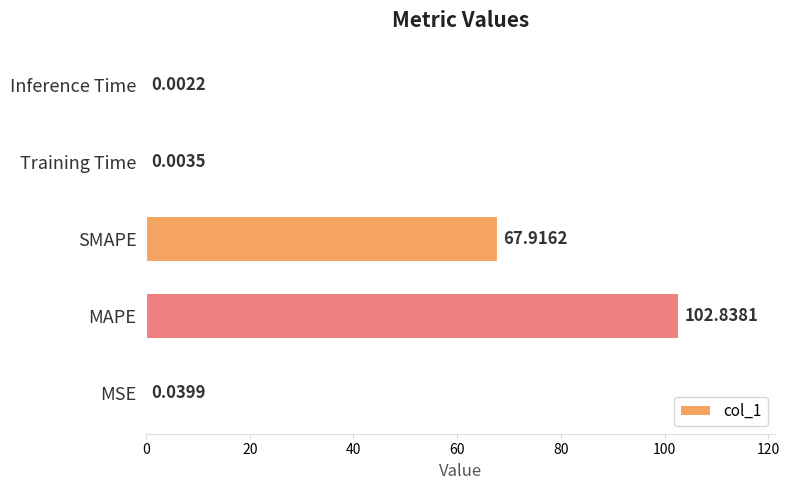

What is the greatest value displayed?

102.8